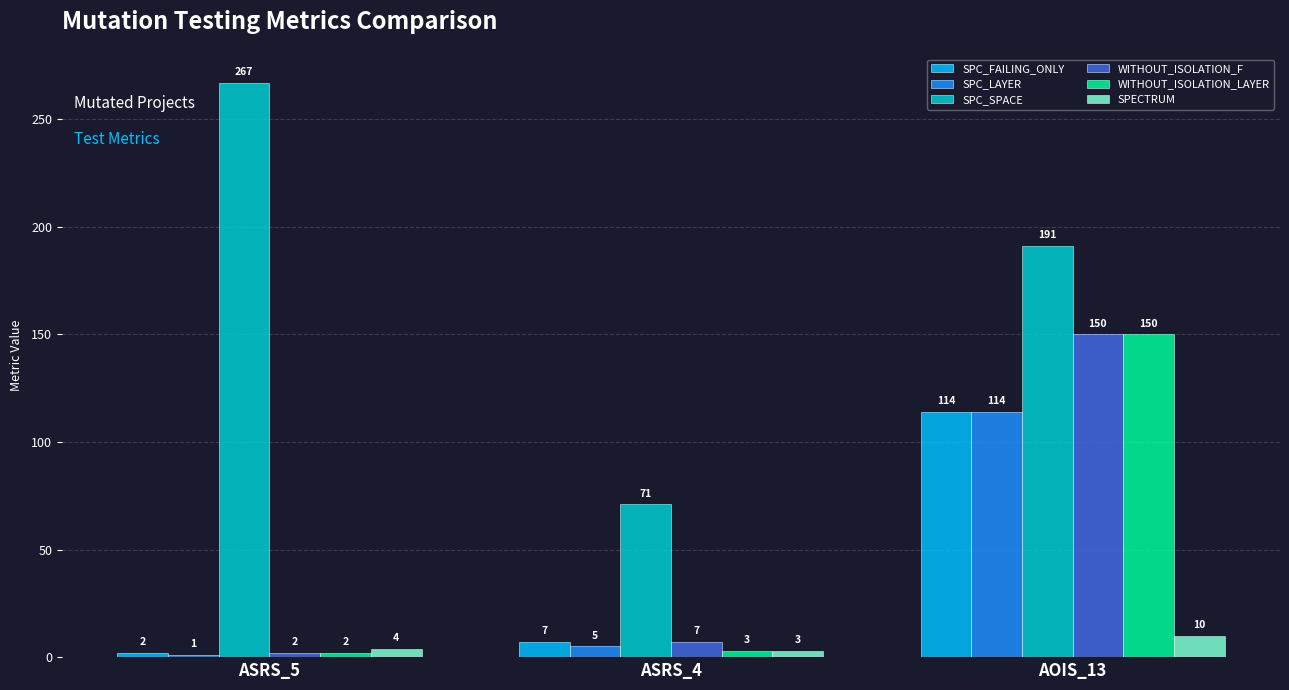

Which series has the largest range (max minus min)?

SPC_SPACE